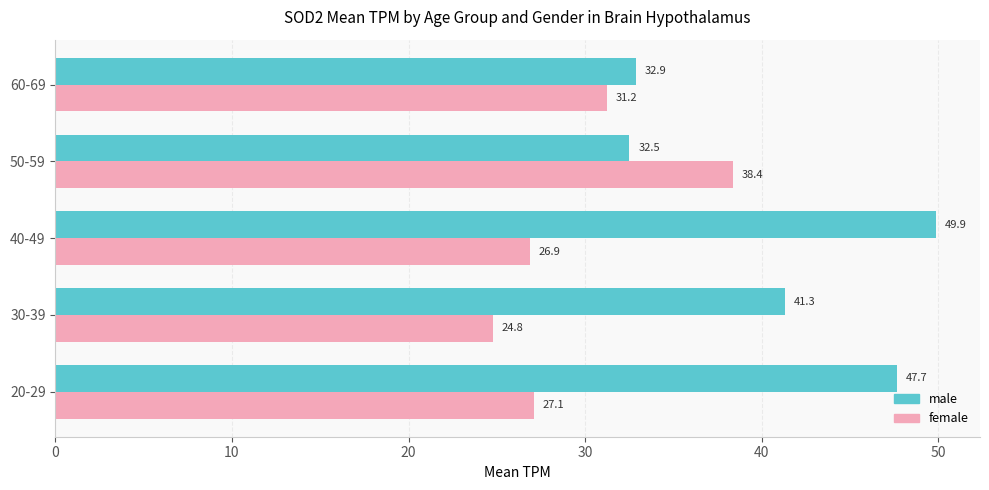

What is the minimum value shown in the chart?

24.8